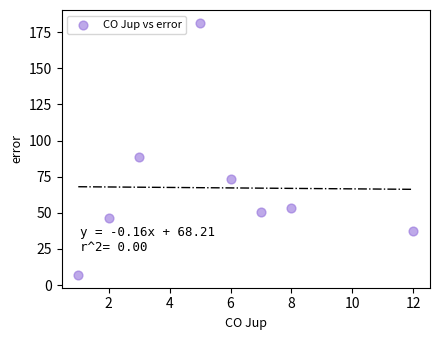

What Y value in the scatter plot is closest to 94?

88.5